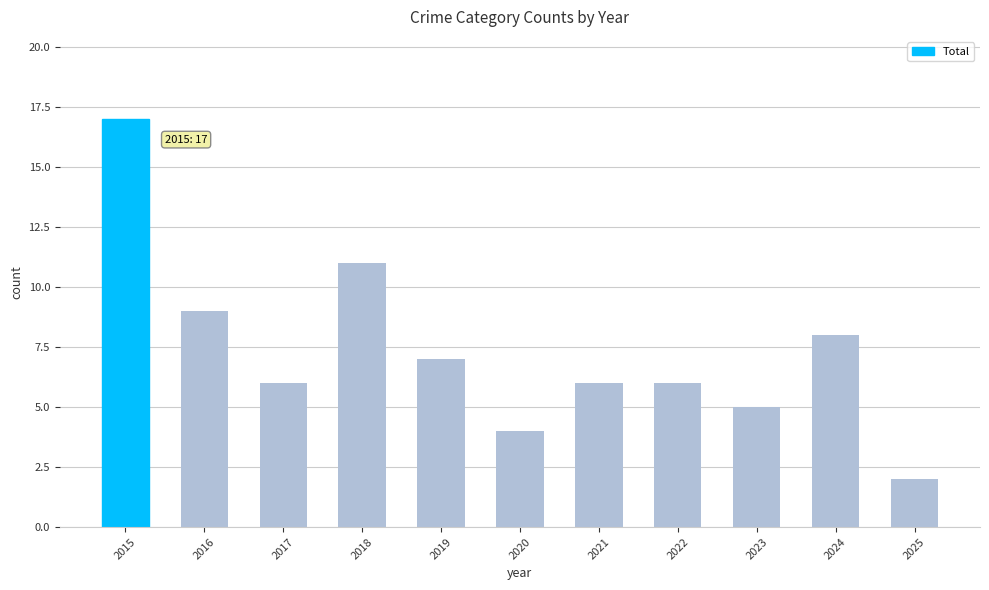

Which label corresponds to the largest value in the chart?

2015